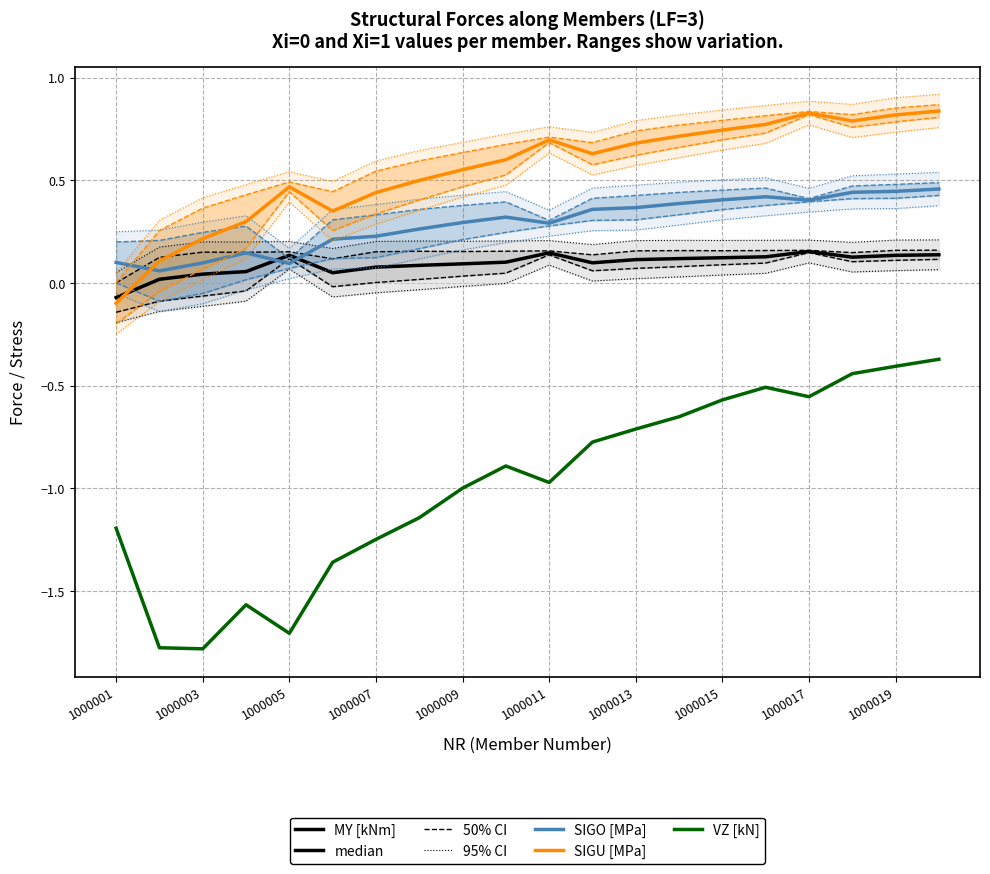

The value of SIGU [MPa] at 6 is 0.4. True or false?

True